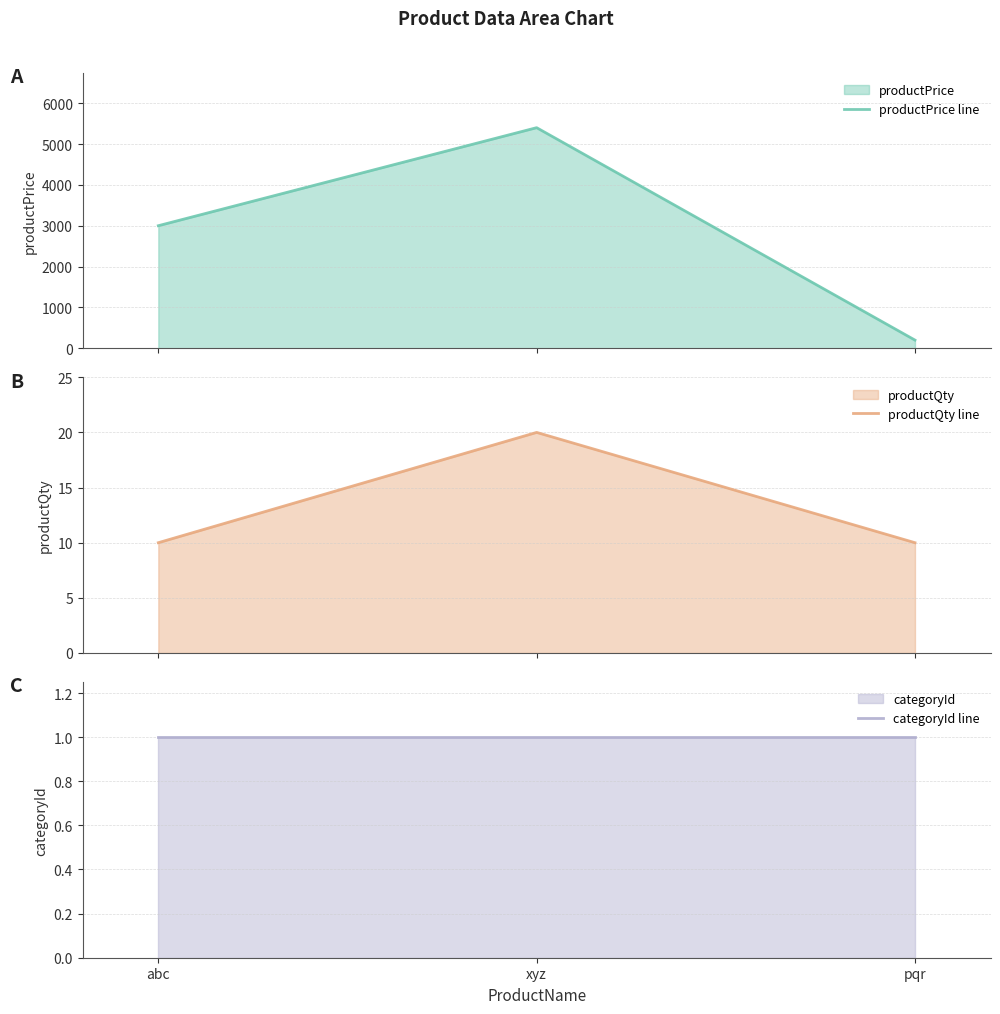

What is the sum of the productPrice line values at xyz and pqr?

5600